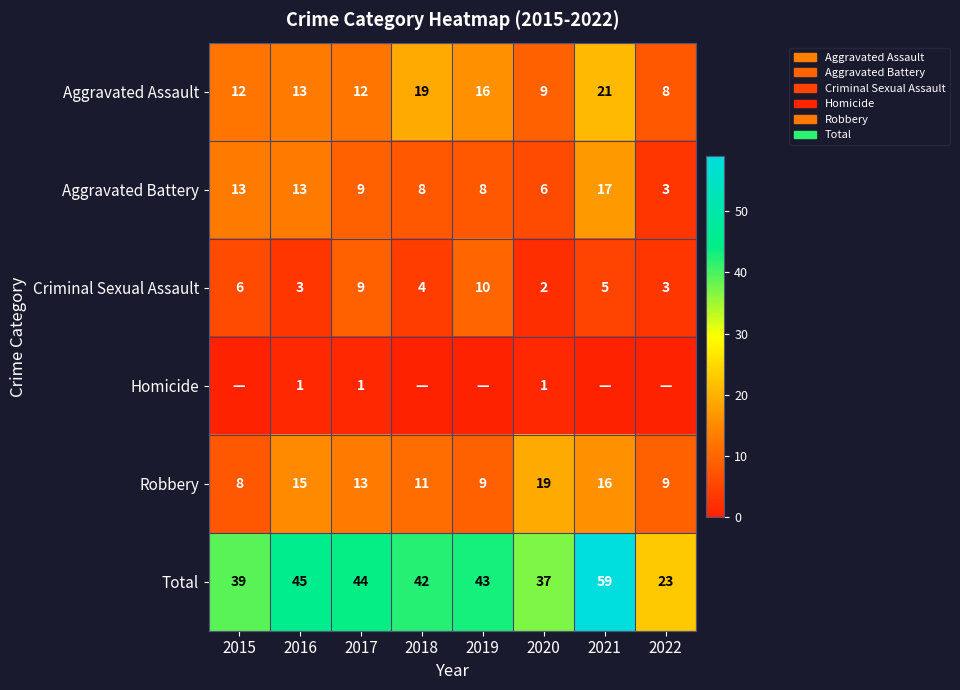

True or false: Aggravated Assault has a value of 9 at 2020.

True